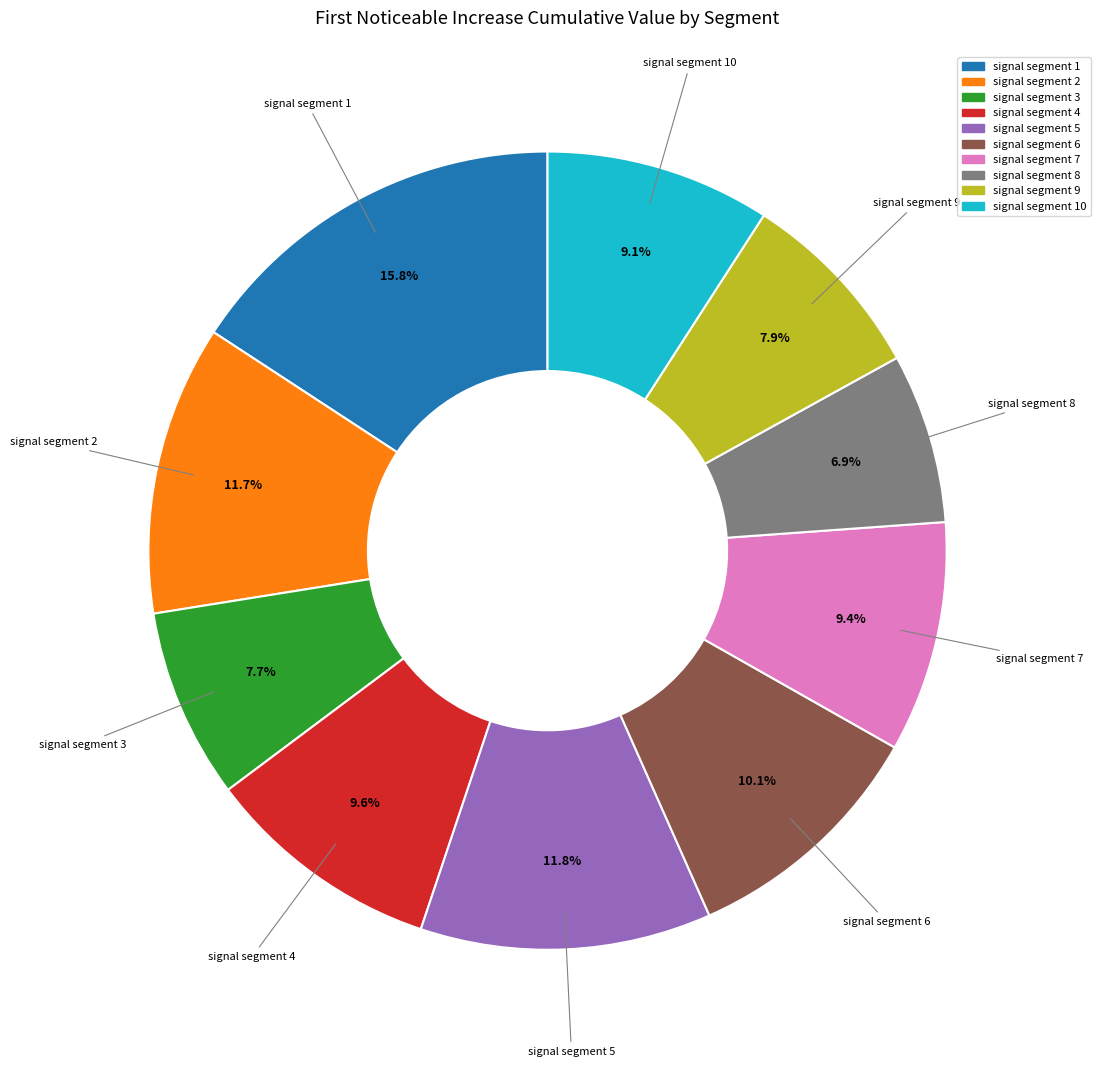

To the nearest percent, what is the average slice percentage?

10%